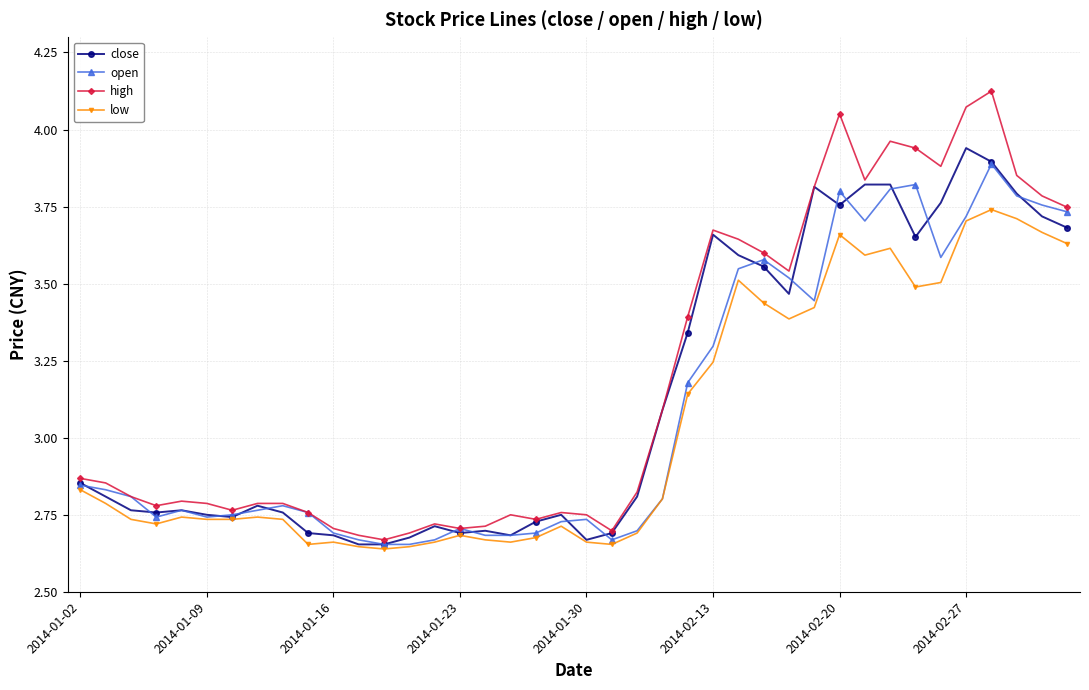

At how many categories does at least one series exceed 3?

17